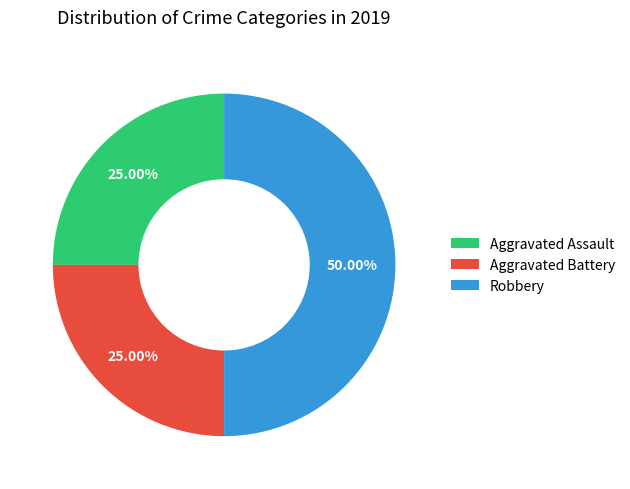

What is the total percentage of Aggravated Battery and Robbery?

75.0%